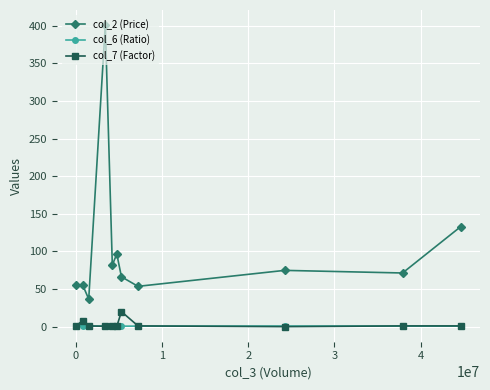

True or false: col_2 (Price) and col_6 (Ratio) cross at least once.

False